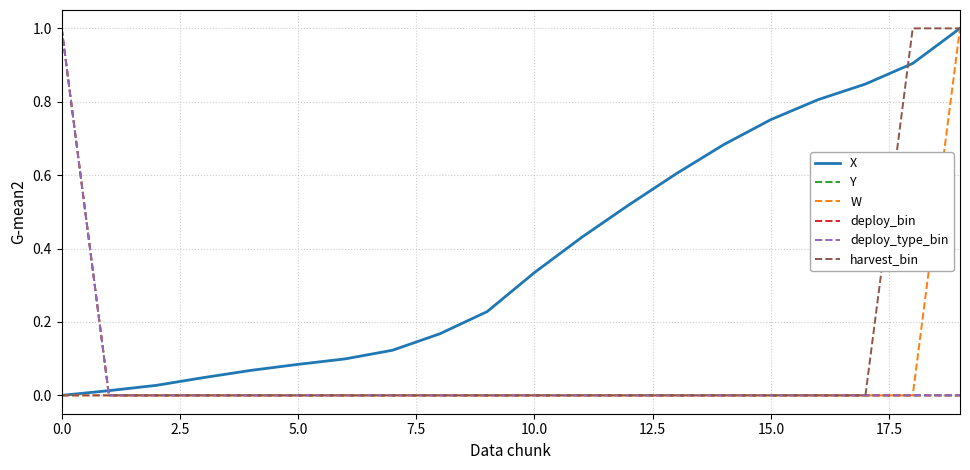

Does the chart display data point markers on the line(s)?

No